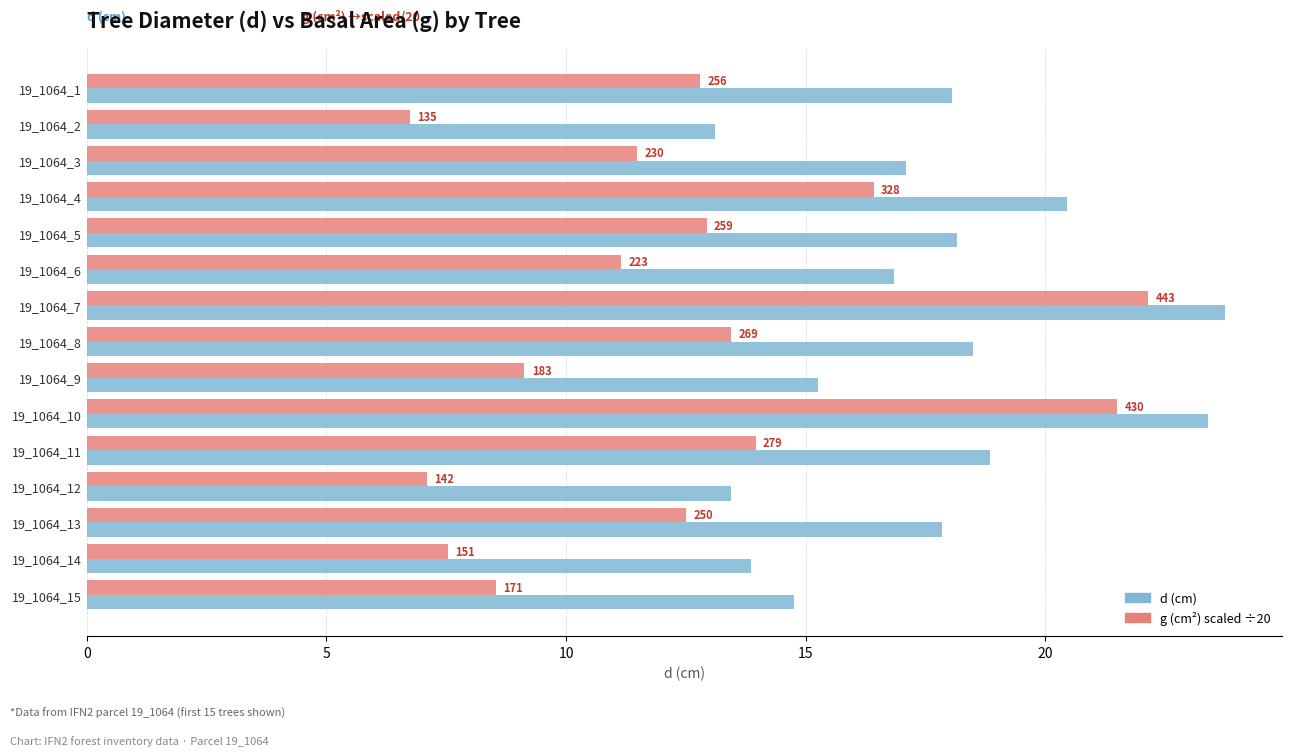

How many bars are there in each group?

2